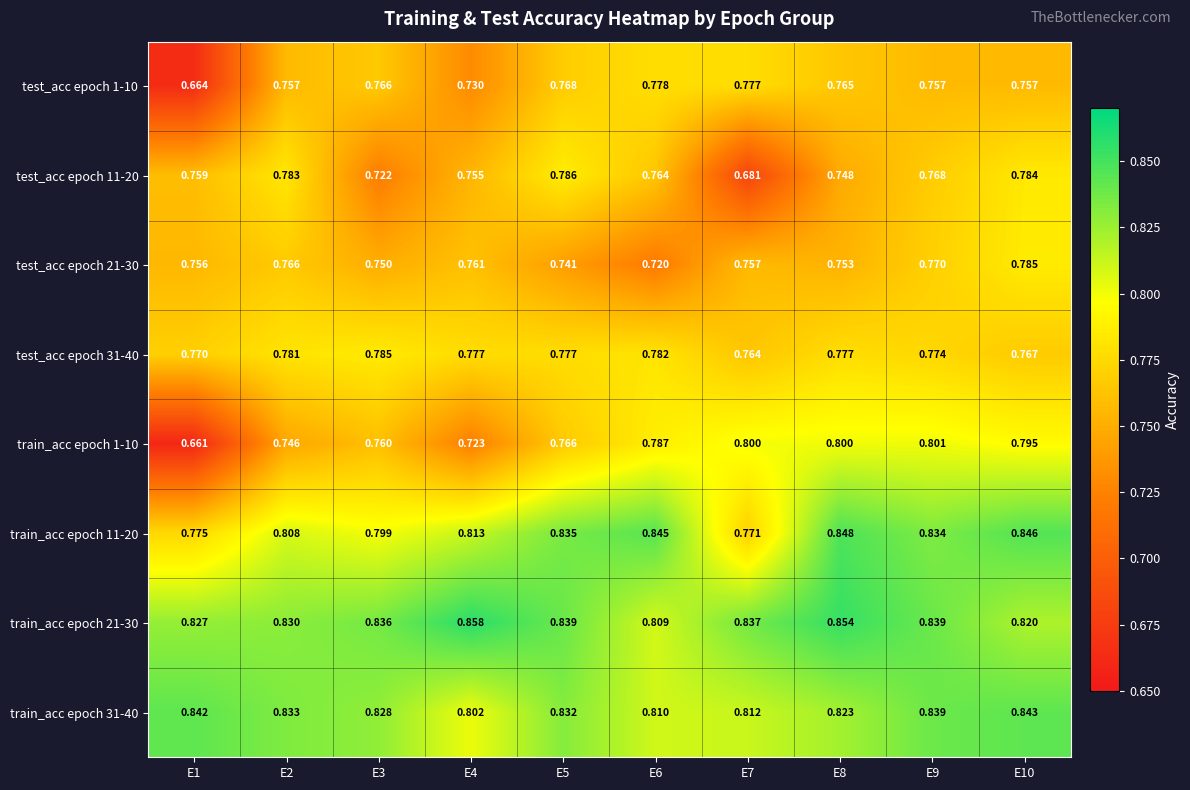

At which category does the chart reach its minimum across all series?

E1